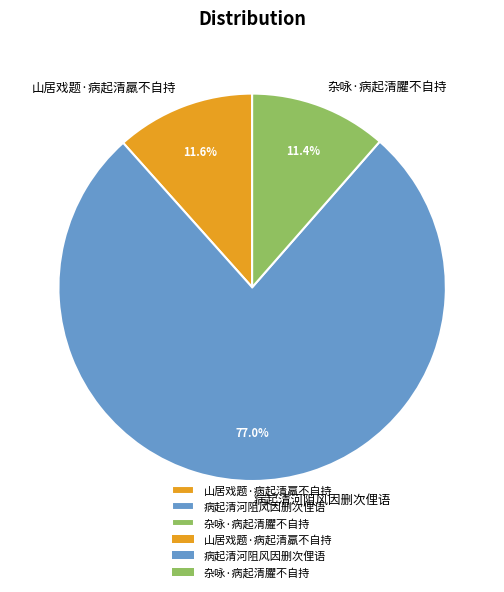

How many slices are in this pie chart?

3